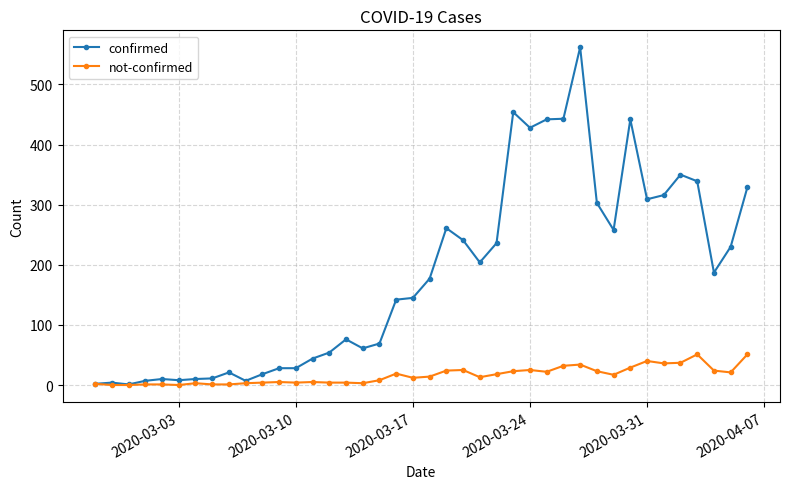

What is the greatest value displayed?

562